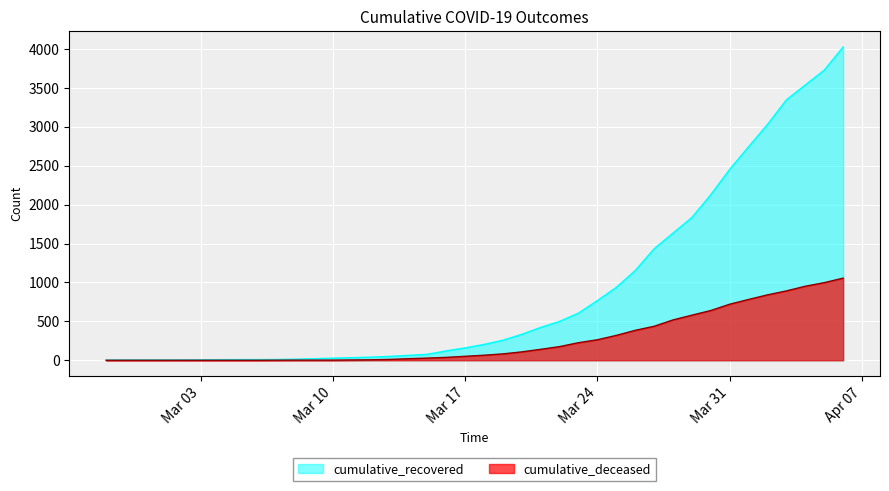

At how many categories does at least one series exceed 3860?

1